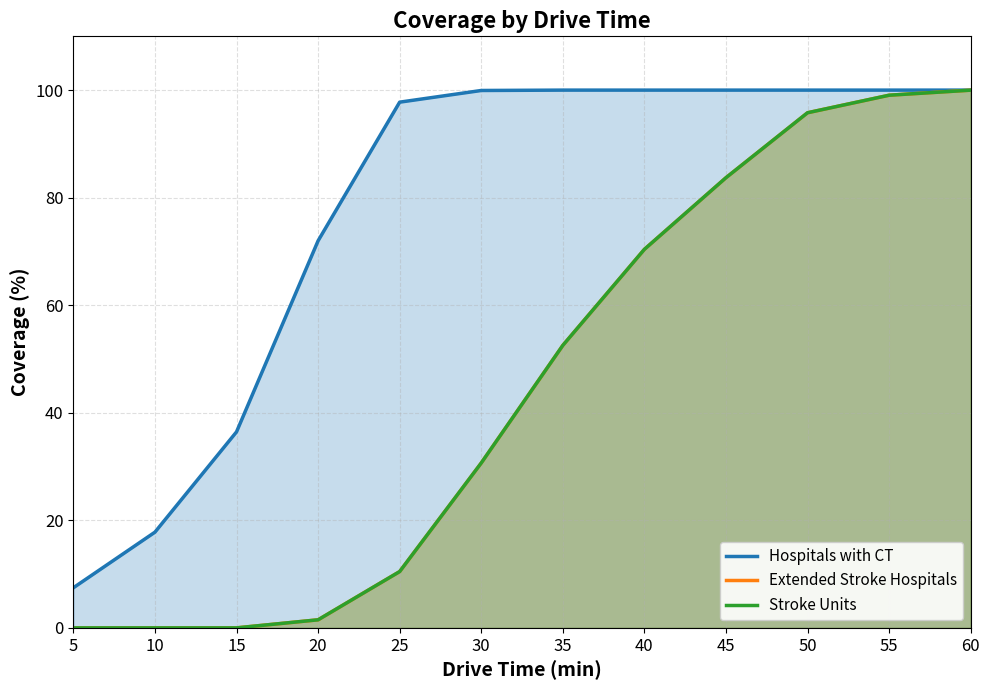

True or false: Extended Stroke Hospitals has more than 2 points higher than both neighbors.

False